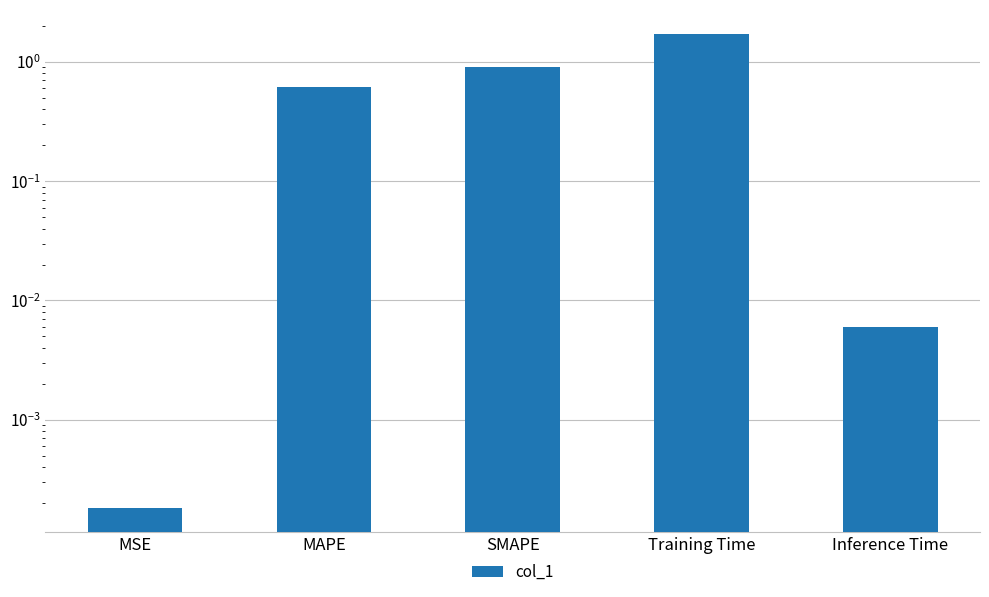

Reading right to left, list all the values displayed in this chart.

0.0	1.7	0.9	0.6	0.0